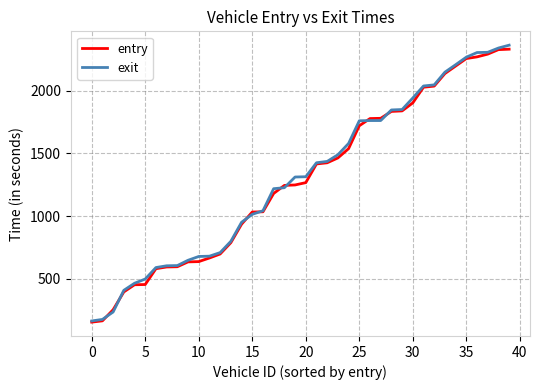

What are all the series names shown in the legend?

entry, exit